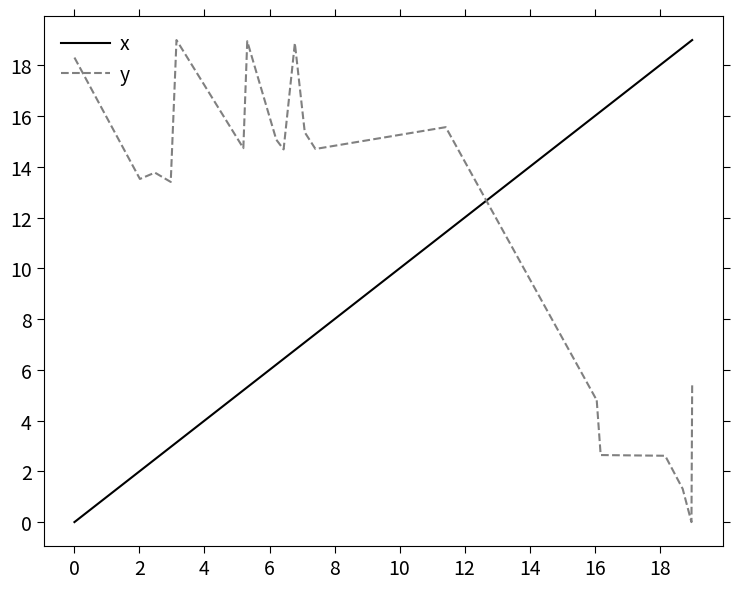

List the series in order of their overall mean, lowest first.

x, y